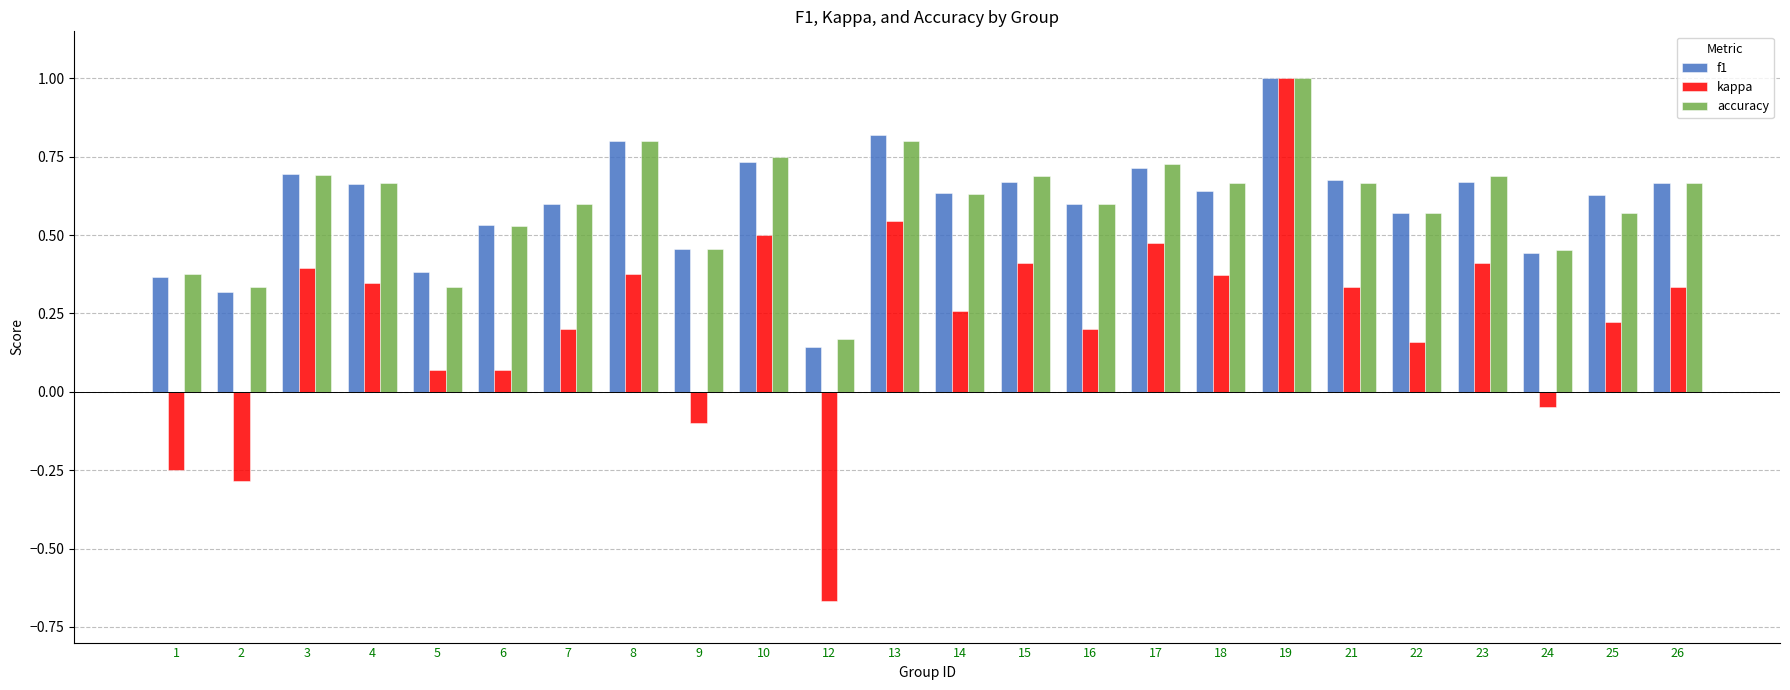

Between 16 and 26, which series saw the biggest shift?

kappa